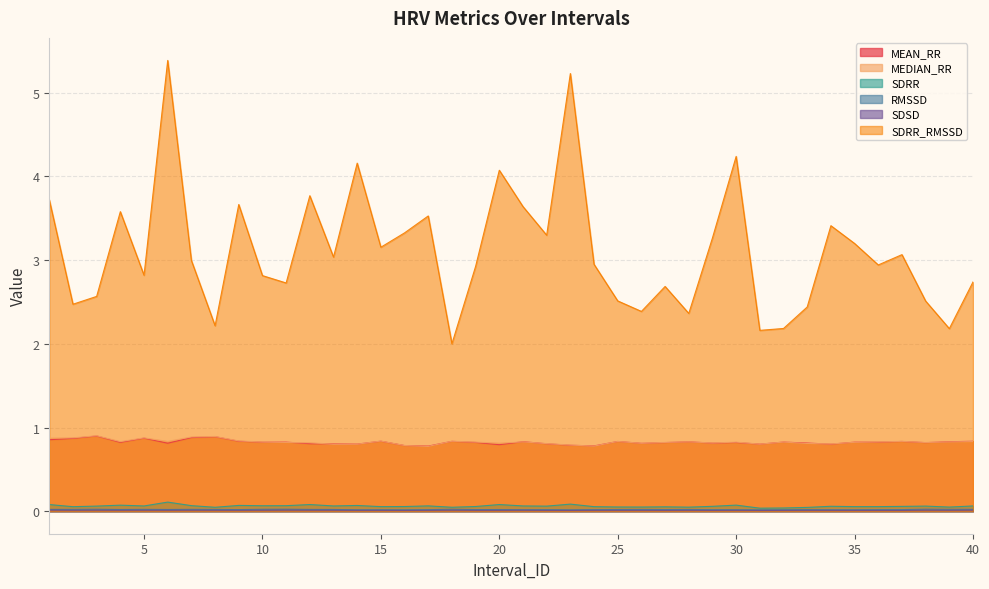

Which series has the largest total across all categories?

SDRR_RMSSD